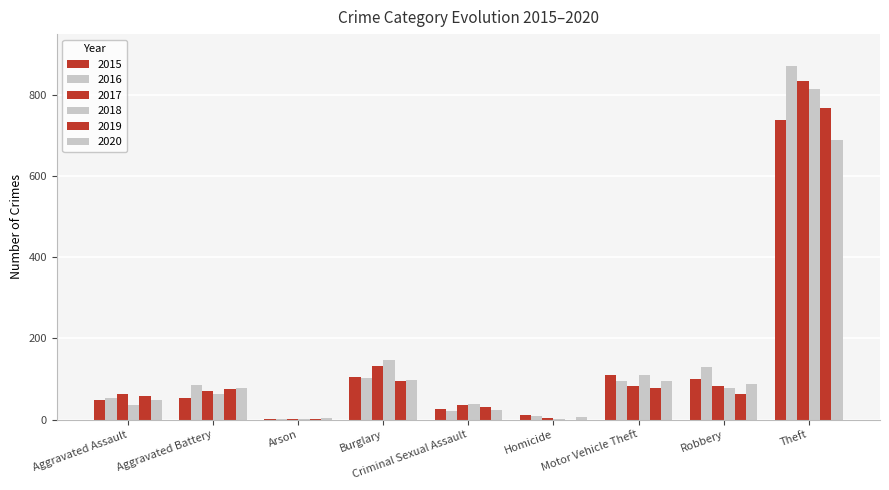

Are the bars horizontal?

No